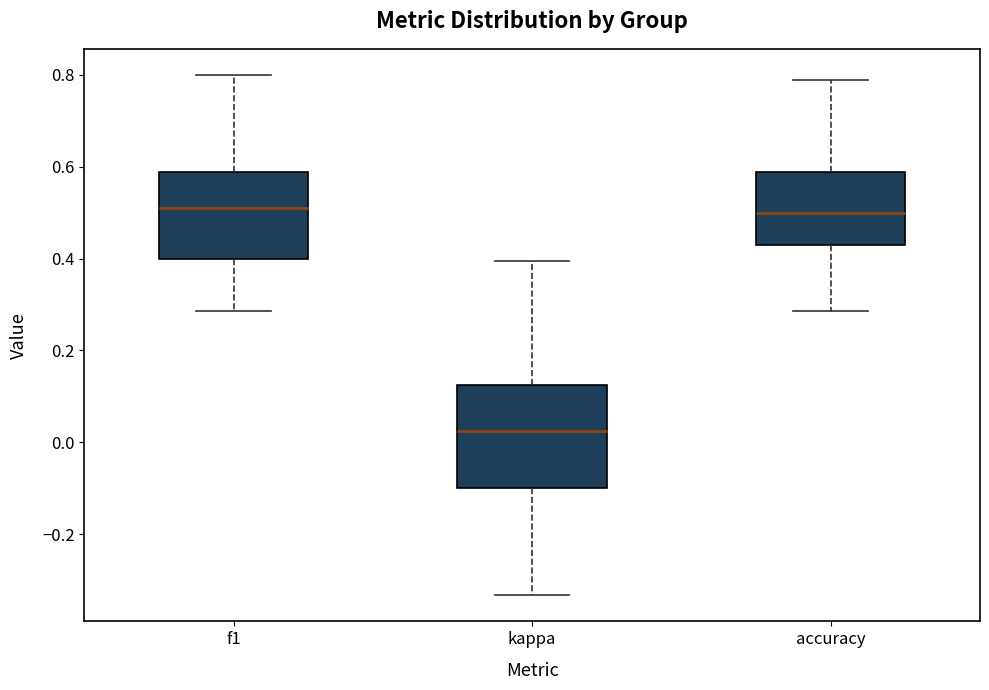

Which box is the tallest, from its lower edge to its upper edge?

kappa